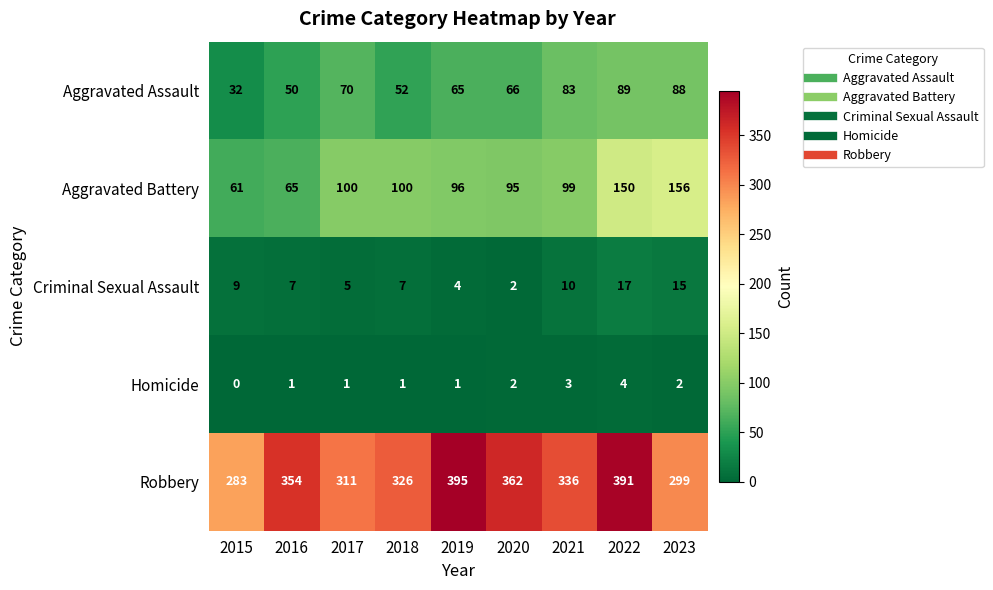

True or false: Aggravated Assault has a value of 84 at 2016.

False